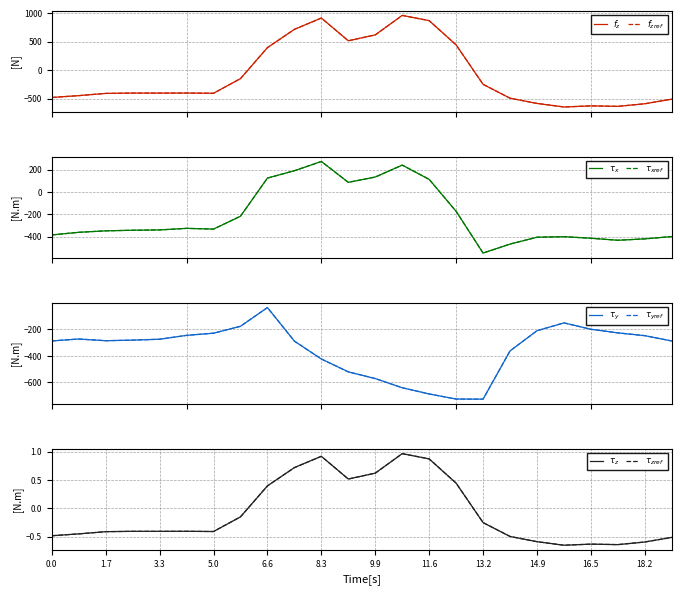

True or false: row_0.0 has a value of 896.3 at 12.

False